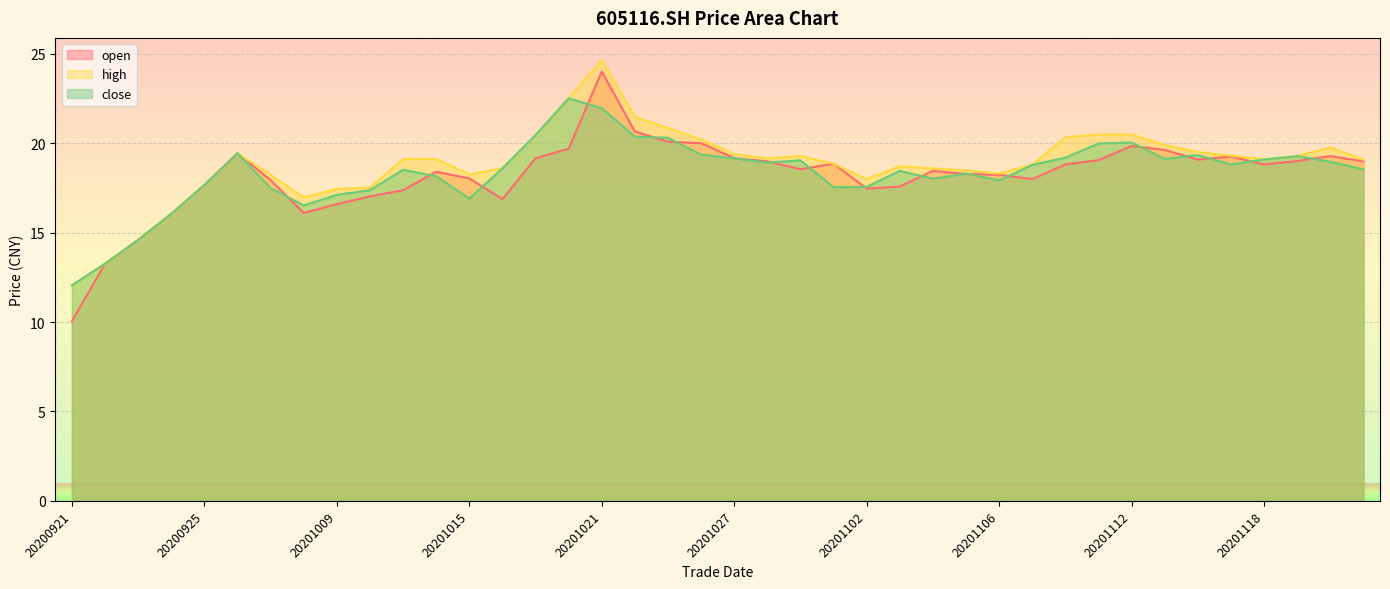

True or false: close and high intersect in this chart.

False